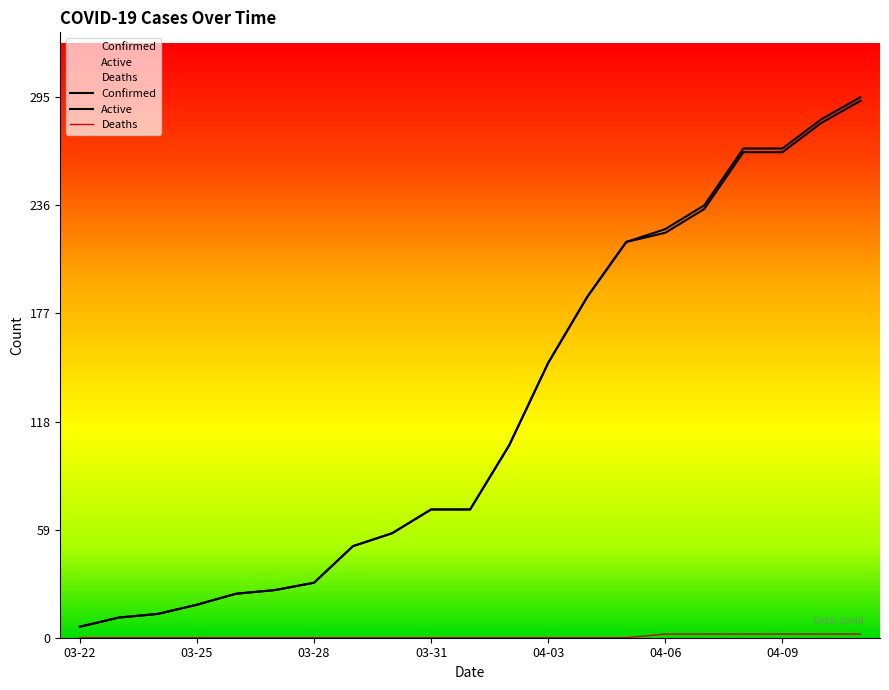

At which category does the chart reach its peak across all series?

04-11